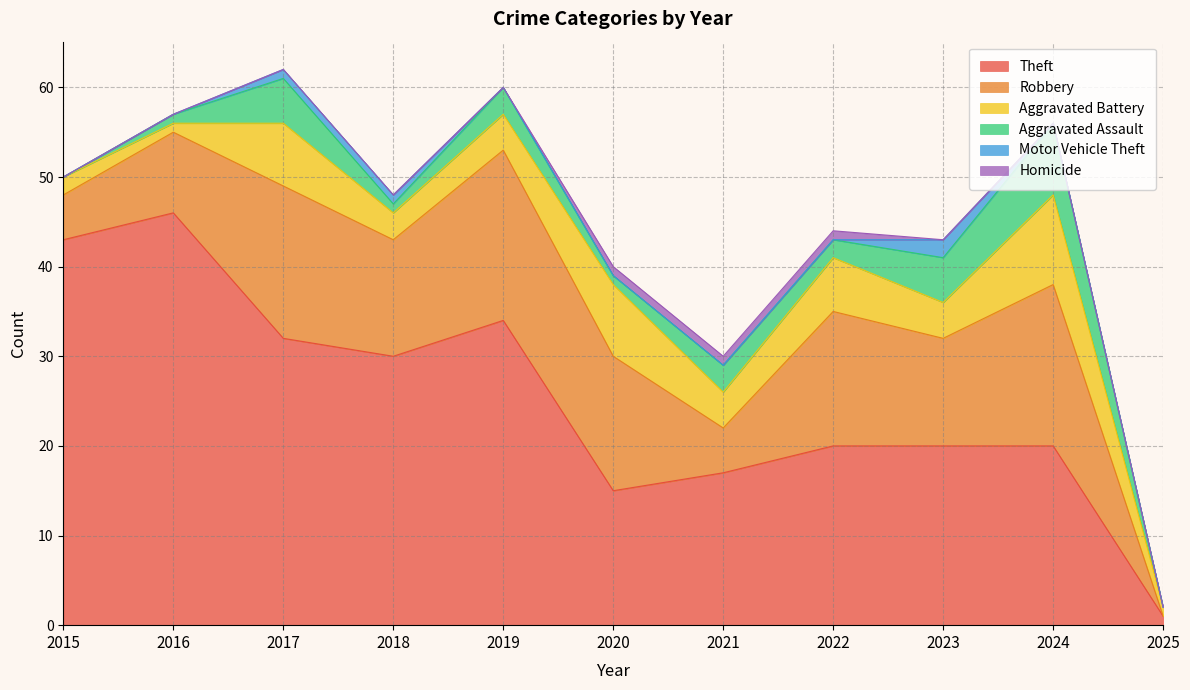

Where is Aggravated Assault nearest to the value 4?

2017